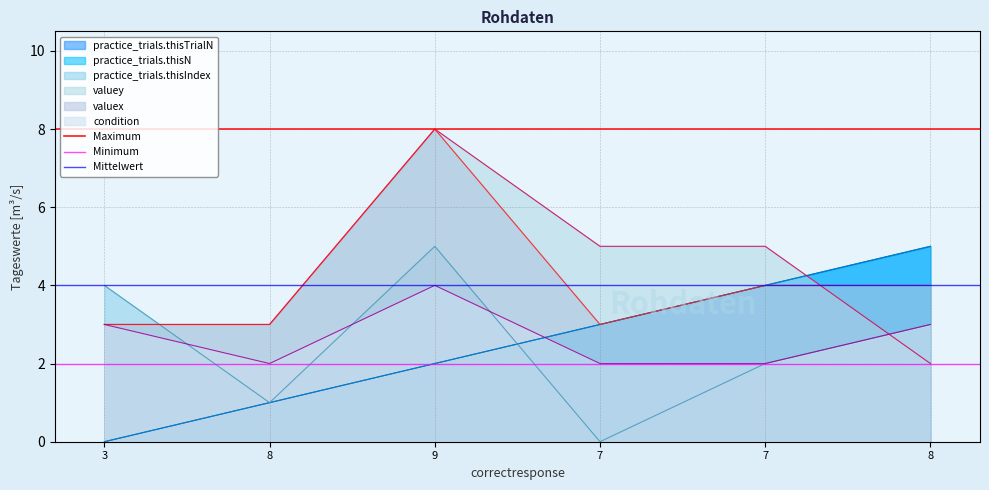

What is the total value across all series at 8?

14